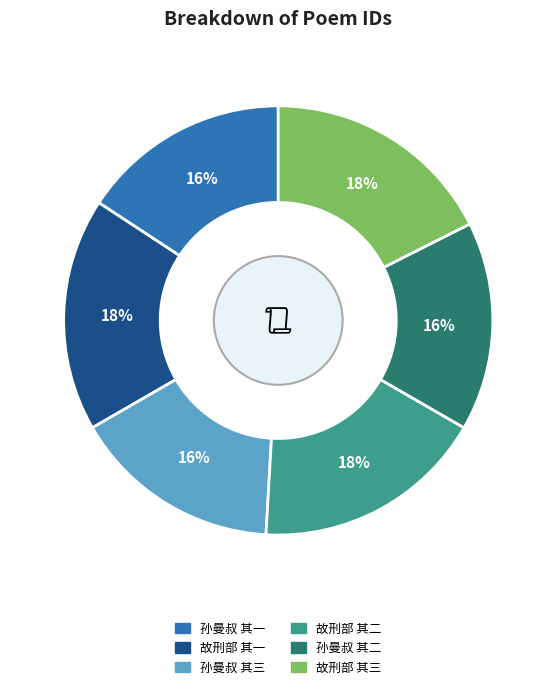

To the nearest percent, what is the average slice percentage?

17%